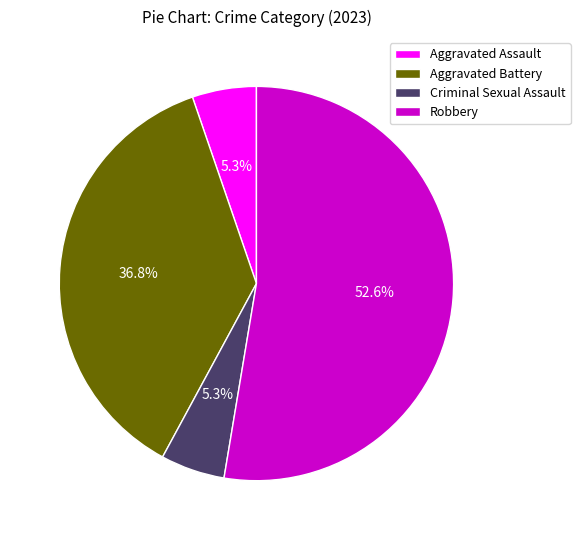

Is there a majority slice in this chart?

Yes